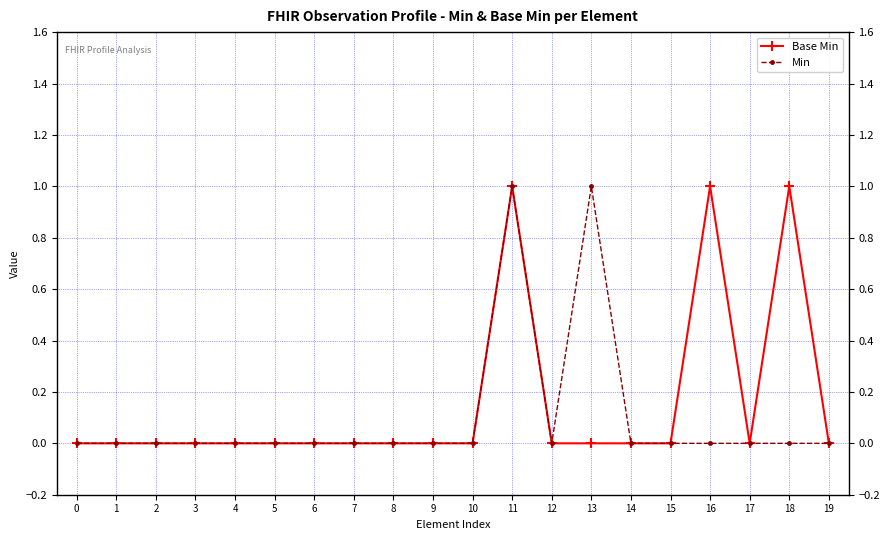

What are all the series names shown in the legend?

Base Min, Min